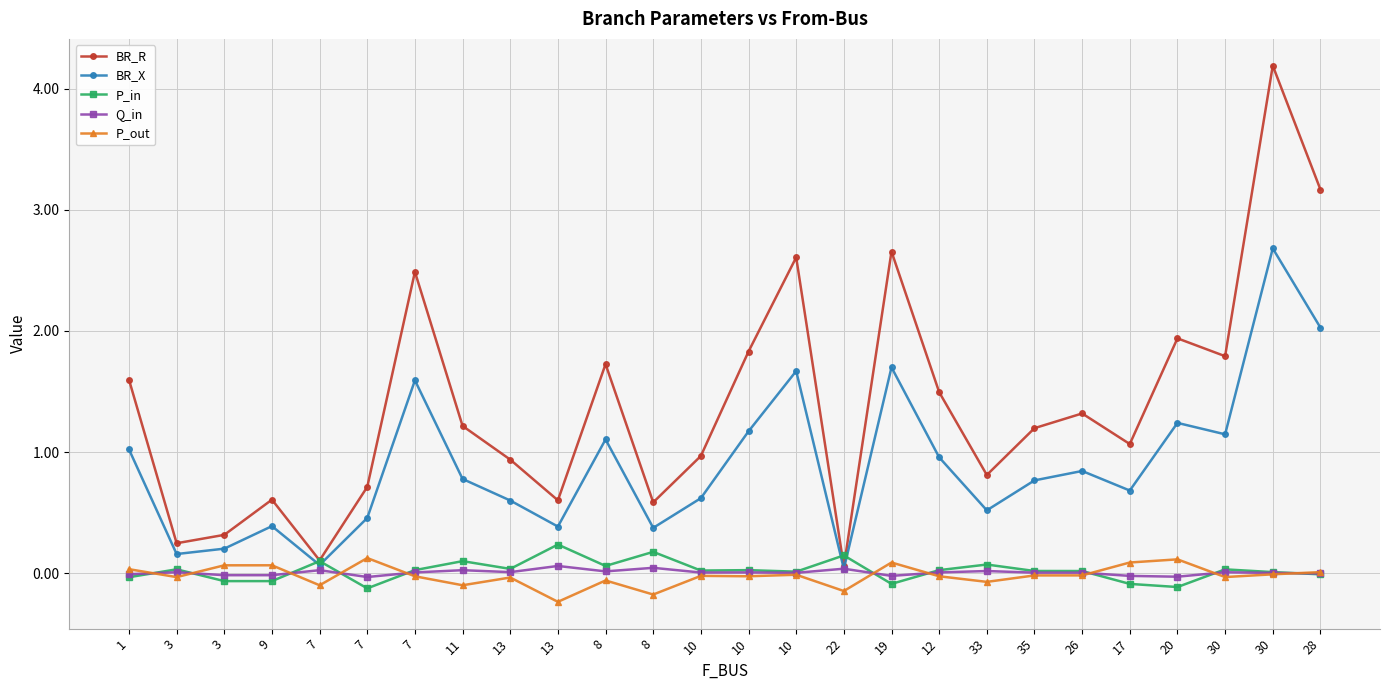

Does the chart display data point markers on the line(s)?

Yes